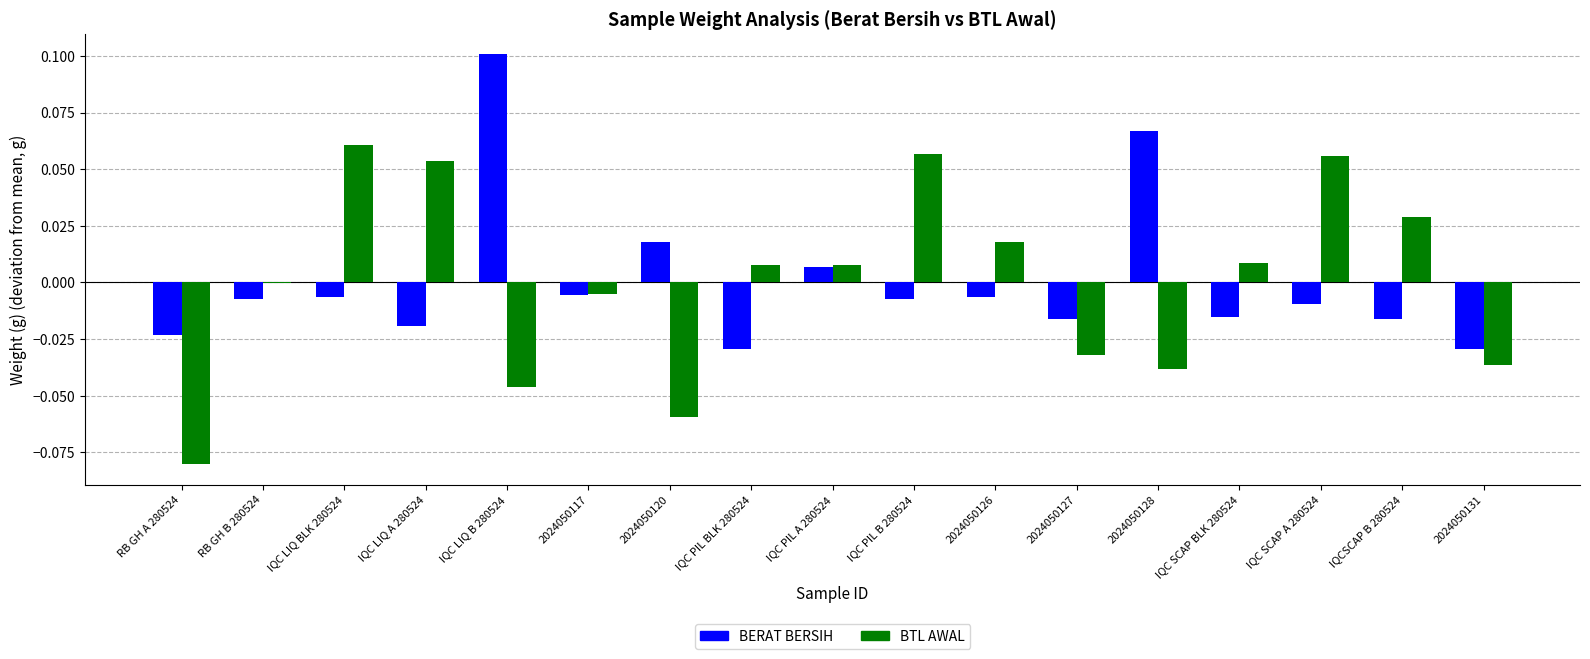

What are all the series names shown in the legend?

BERAT BERSIH, BTL AWAL